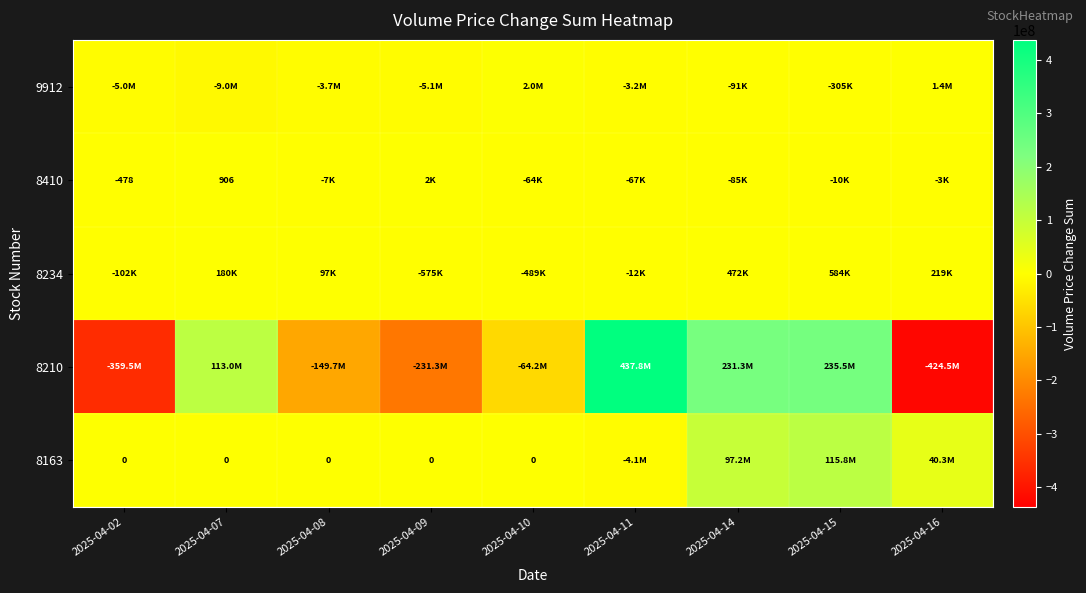

The 8410 series shows 1482 at 2025-04-07. True or false?

False